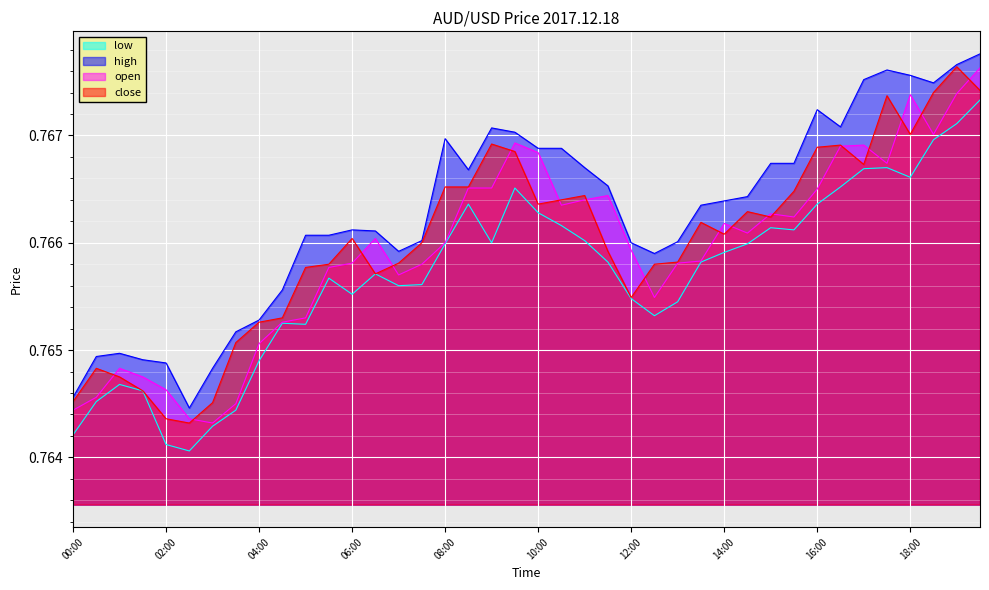

Where is high nearest to the value 0?

02:30